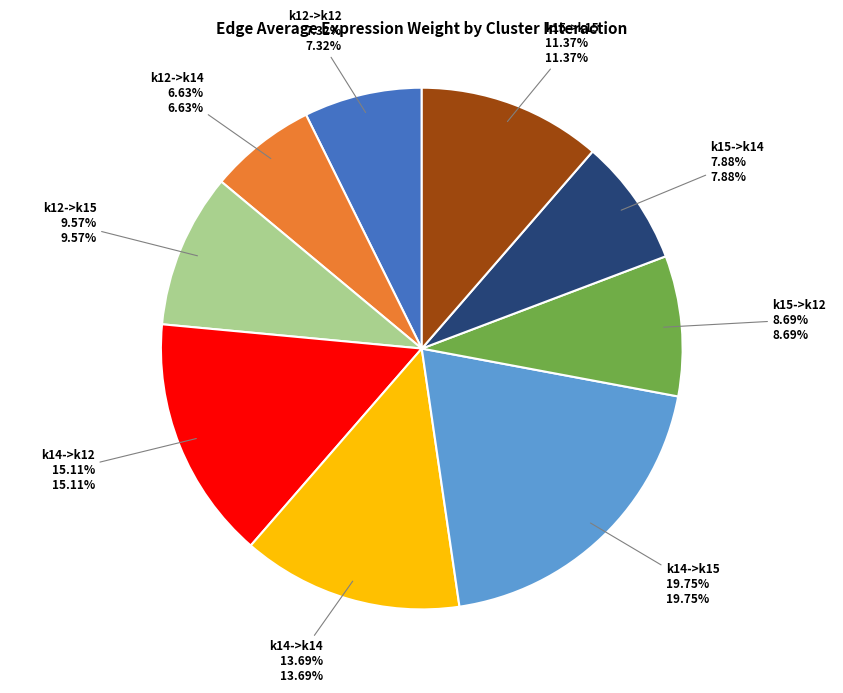

To the nearest percent, what is the average slice percentage?

11%